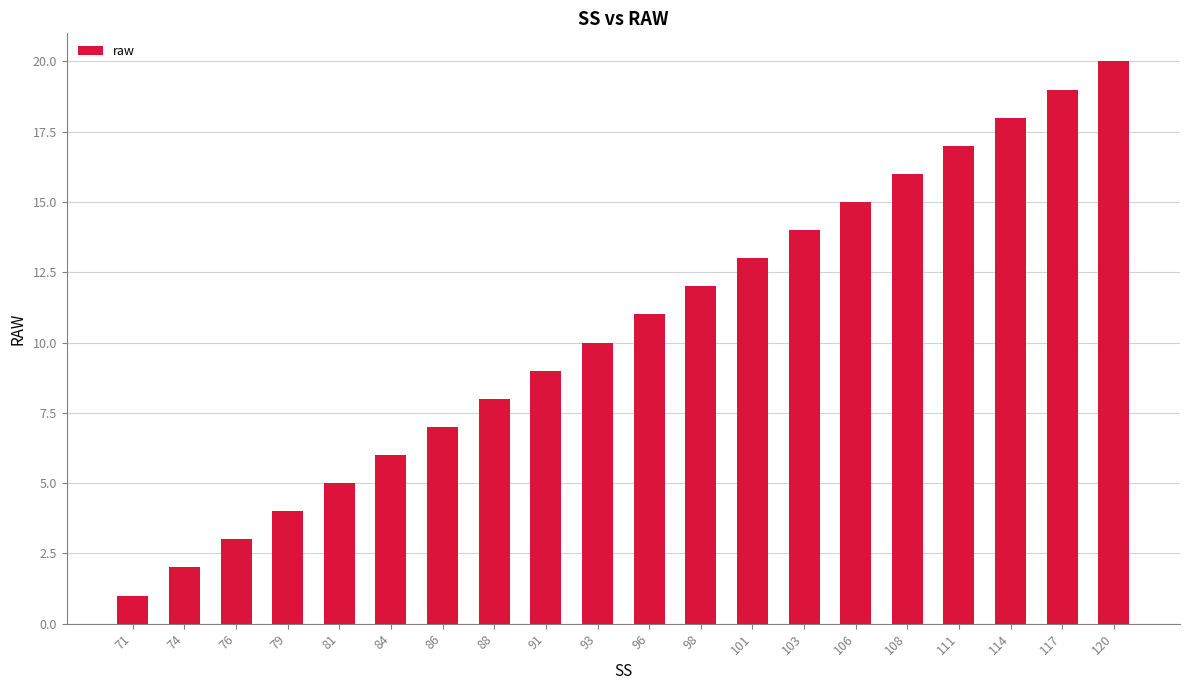

Rank the categories by value from highest to lowest.

120, 117, 114, 111, 108, 106, 103, 101, 98, 96, 93, 91, 88, 86, 84, 81, 79, 76, 74, 71